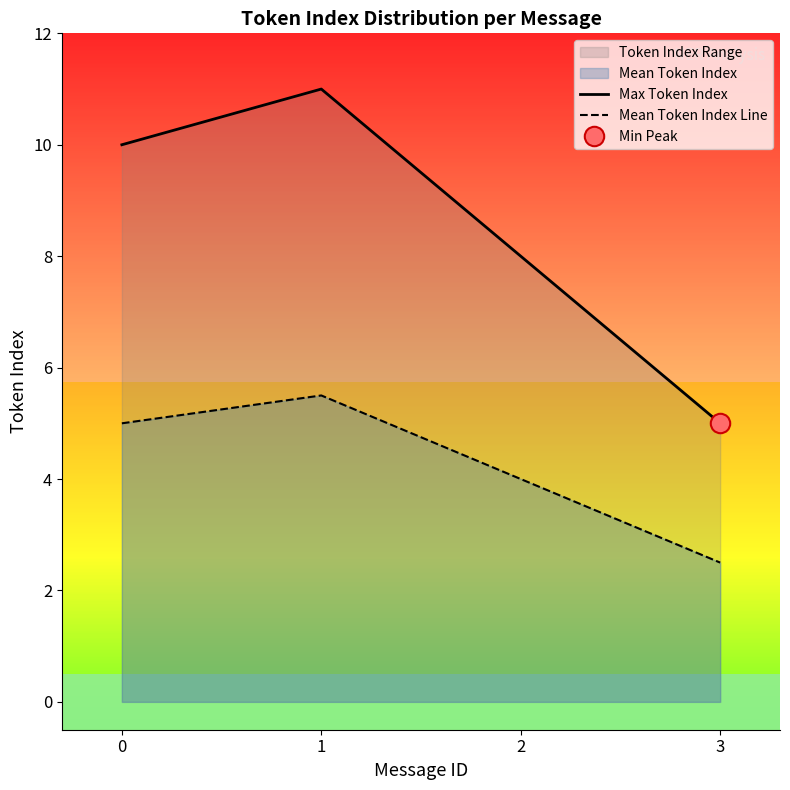

True or false: Max Token Index has more than 1 interior local peaks.

False